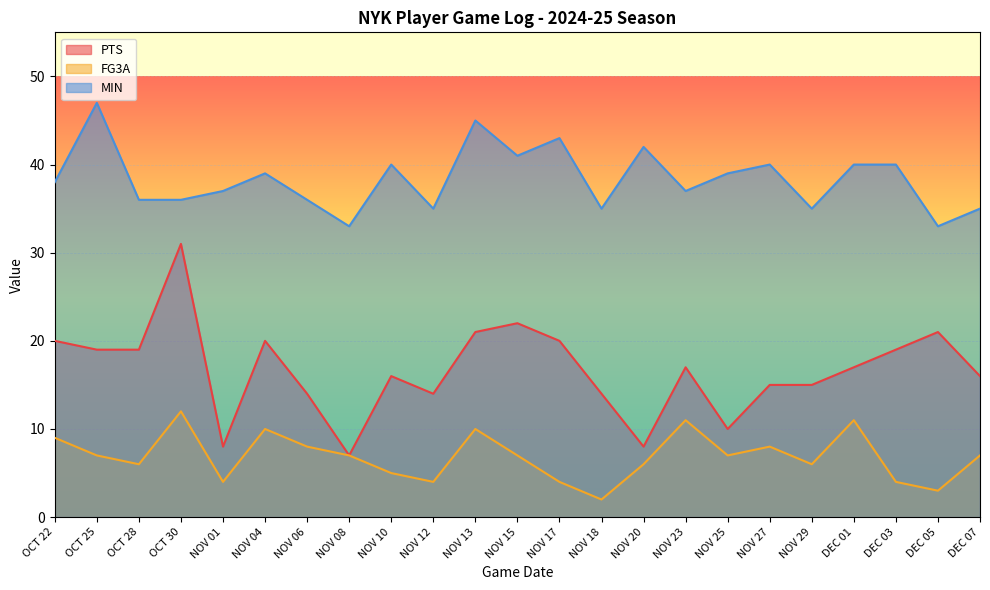

What is the difference between the maximum and second lowest values in the FG3A series?

9